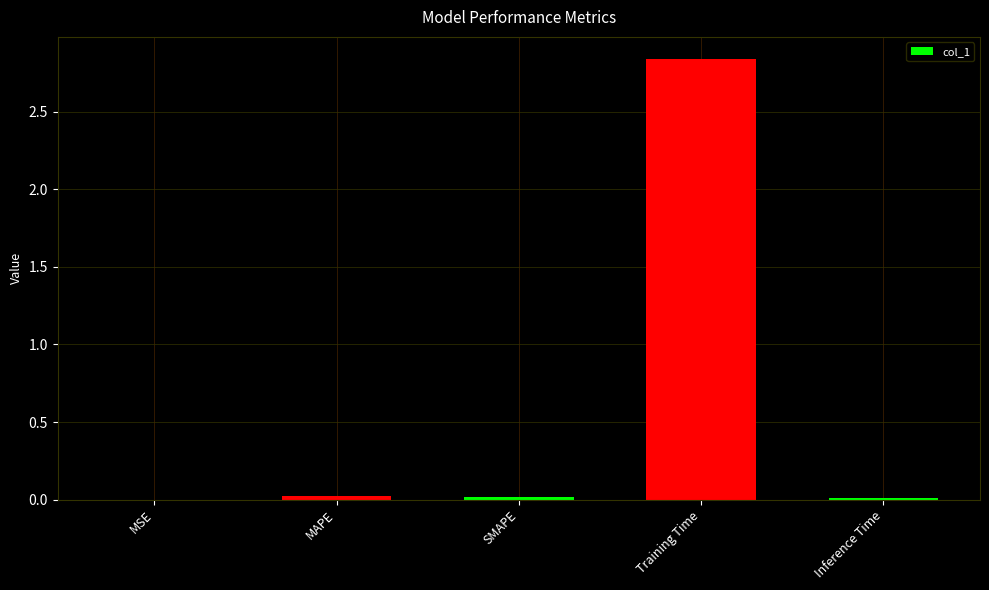

Which label corresponds to the largest value in the chart?

Training Time